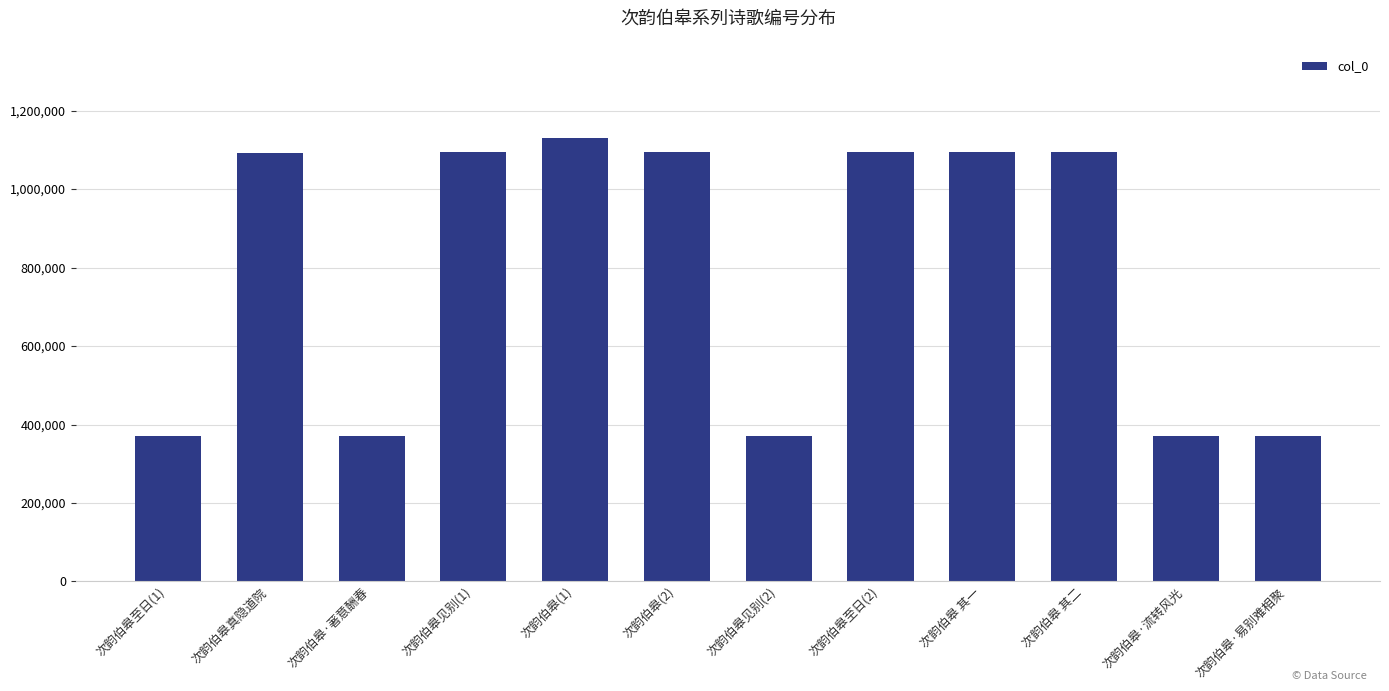

How many distinct data groups are displayed?

1